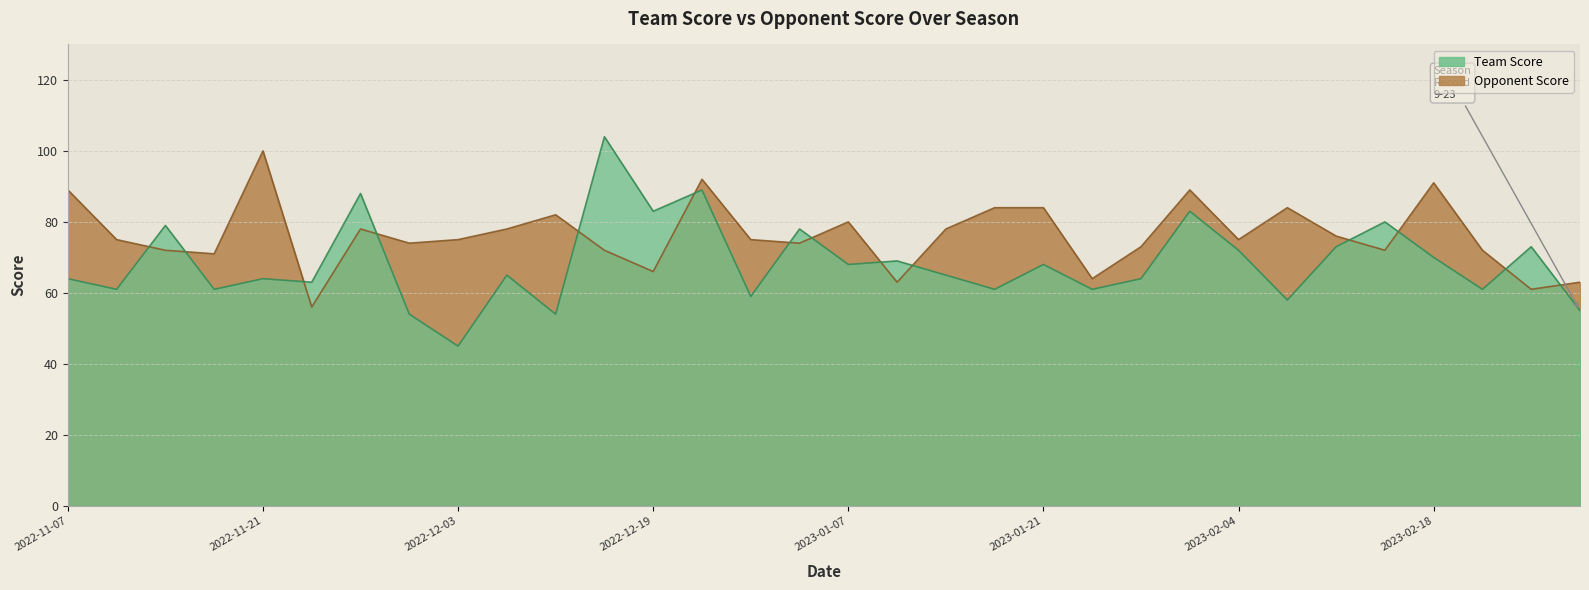

Where is the first local maximum for Team Score?

2022-11-13